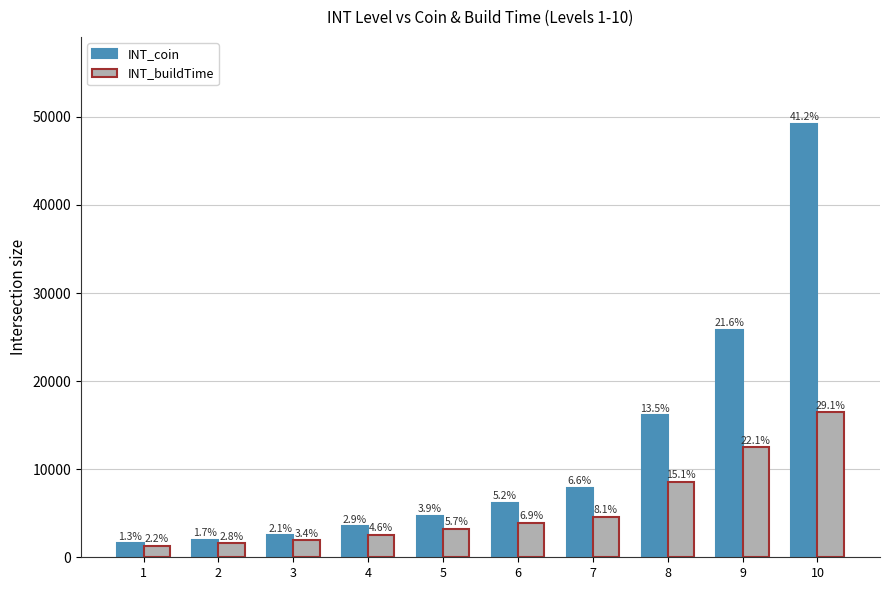

What is the maximum value for INT_coin?

49230